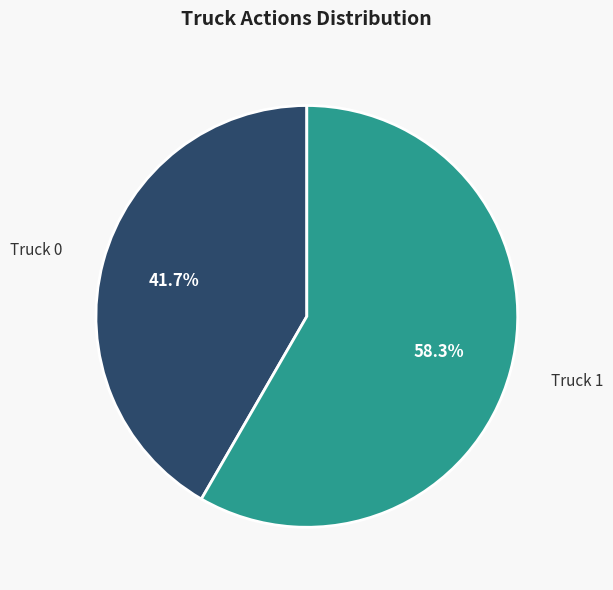

Does any single category account for the majority?

Yes